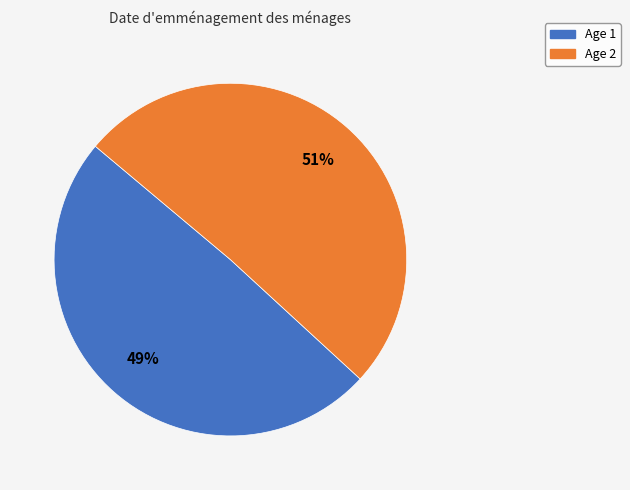

Count the number of slices in the pie.

2